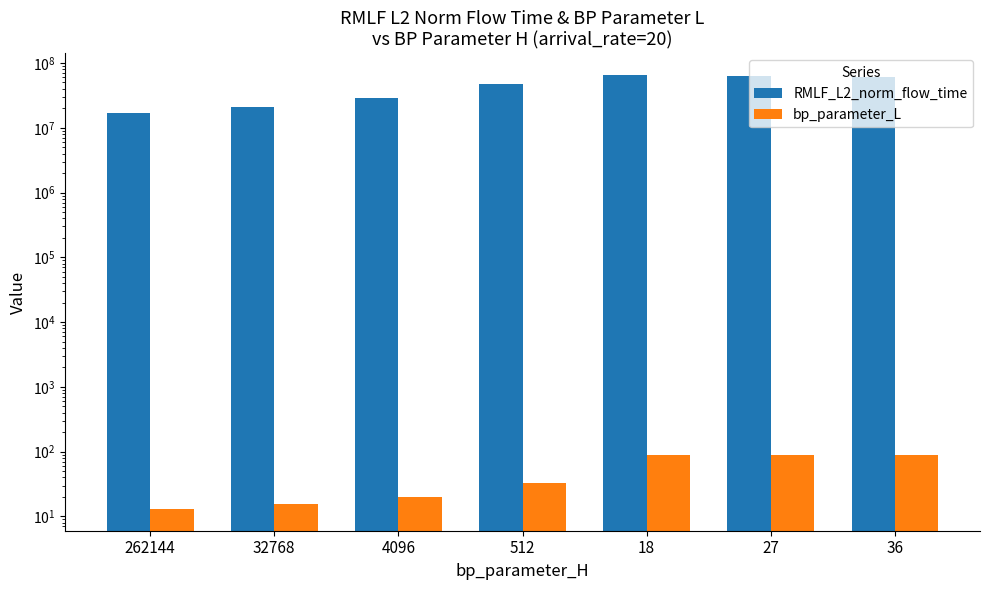

What is the difference between the maximum and second lowest values in the bp_parameter_L series?

74.7